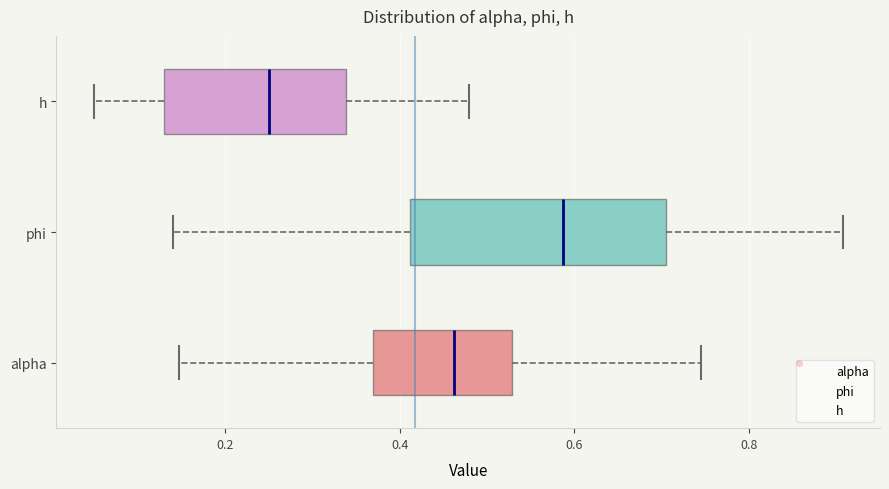

Which box's median line is the furthest to the right?

phi